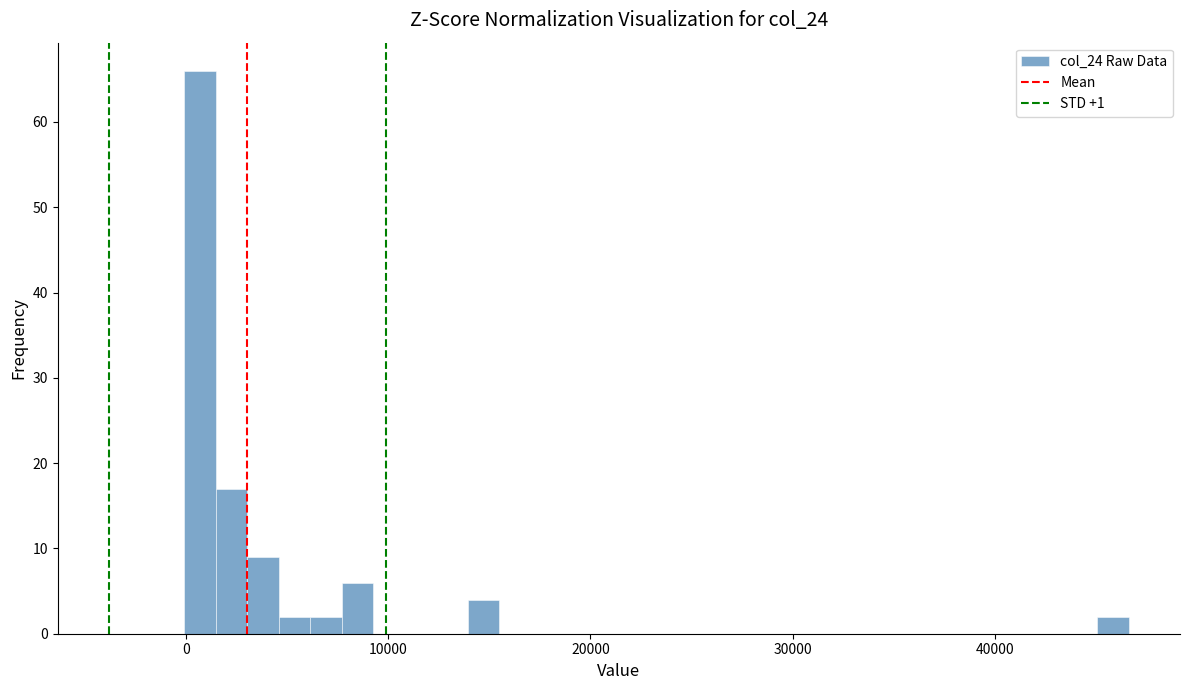

Around what value on the x-axis is the tallest bar? Give the approximate position of its centre, as read against the axis.

1000